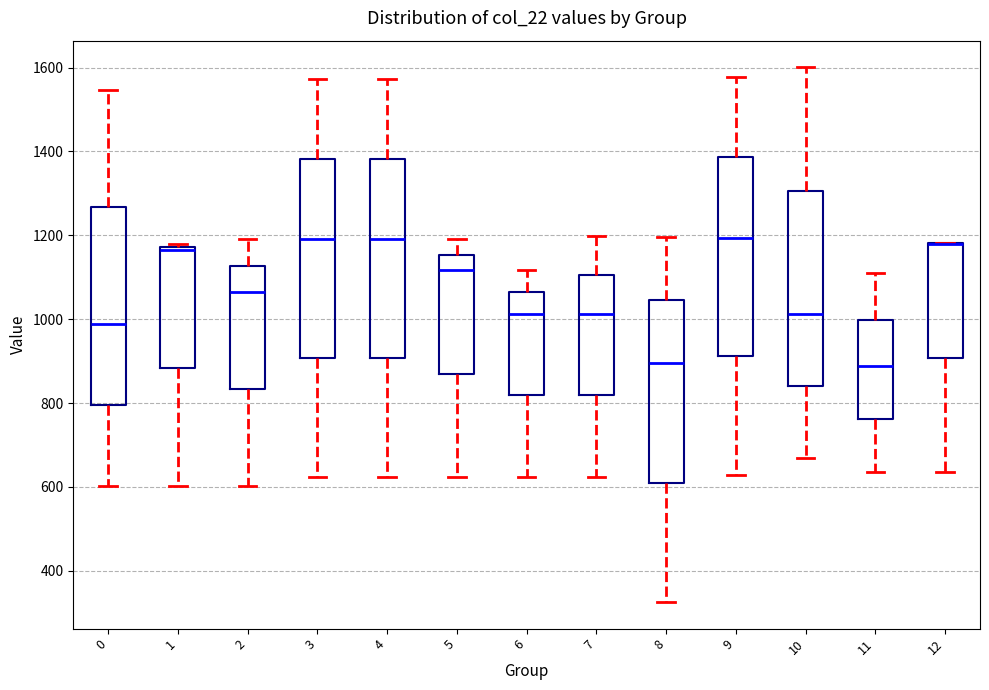

Reading left to right, transcribe this box plot: for each box, give where its median line is, the range the box spans, and where its two whiskers end, as read against the y-axis. The values are not printed on the chart, so give them approximately, as read against the axis.

0: median 980, box 800 to 1260, whiskers 600 to 1540
1: median 1160, box 880 to 1180, whiskers 600 to 1180 (just above the box's upper edge)
2: median 1060, box 840 to 1120, whiskers 600 to 1200
3: median 1200, box 900 to 1380, whiskers 620 to 1580
4: median 1200, box 900 to 1380, whiskers 620 to 1580
5: median 1120, box 860 to 1160, whiskers 620 to 1200
6: median 1020, box 820 to 1060, whiskers 620 to 1120
7: median 1020, box 820 to 1100, whiskers 620 to 1200
8: median 900, box 620 to 1040, whiskers 320 to 1200
9: median 1200, box 920 to 1380, whiskers 620 to 1580
10: median 1020, box 840 to 1300, whiskers 660 to 1600
11: median 880, box 760 to 1000, whiskers 640 to 1100
12: median 1180 (drawn on the box's upper edge), box 900 to 1180, whiskers 640 to 1180